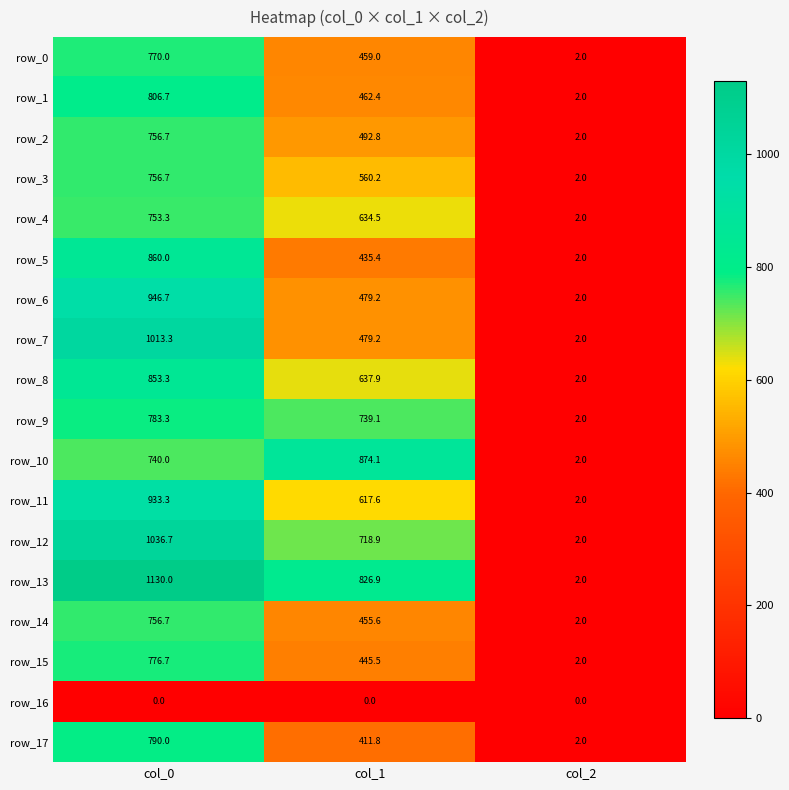

Count the number of categories in the chart.

3